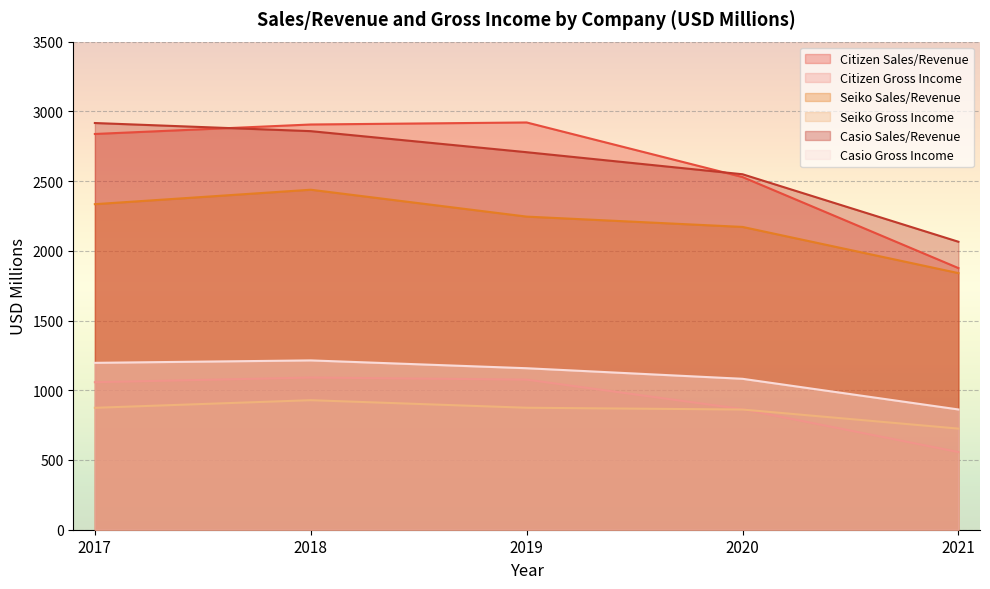

Reading left to right, transcribe all the data shown in this chart.

Citizen Sales/Revenue: 2017=2837.8	2018=2905.8	2019=2920.3	2020=2528.8	2021=1876.1
Citizen Gross Income: 2017=1057.7	2018=1091.1	2019=1076.4	2020=864.6	2021=557.0
Seiko Sales/Revenue: 2017=2334.4	2018=2438.0	2019=2245.2	2020=2171.3	2021=1840.1
Seiko Gross Income: 2017=874.2	2018=928.8	2019=874.7	2020=861.9	2021=725.1
Casio Sales/Revenue: 2017=2916.3	2018=2858.0	2019=2707.0	2020=2549.0	2021=2065.0
Casio Gross Income: 2017=1196.7	2018=1214.1	2019=1158.0	2020=1082.2	2021=862.4